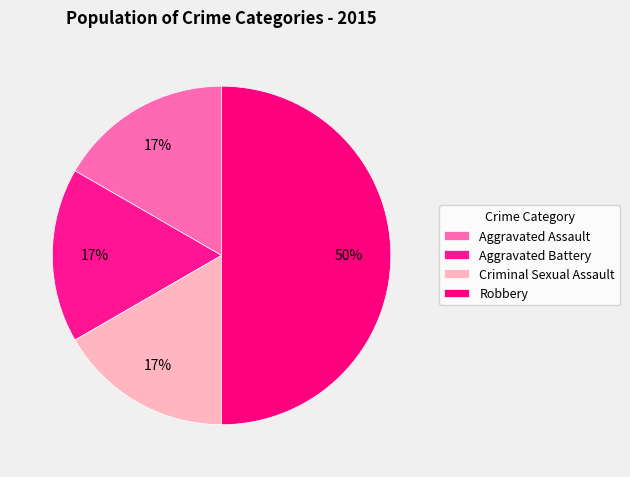

Rank the categories by value from lowest to highest.

Aggravated Assault, Aggravated Battery, Criminal Sexual Assault, Robbery